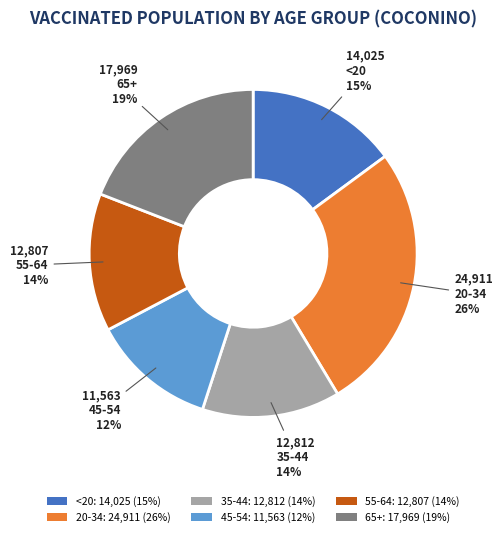

To the nearest percent, what is the combined percentage of 55-64 and 20-34?

40%